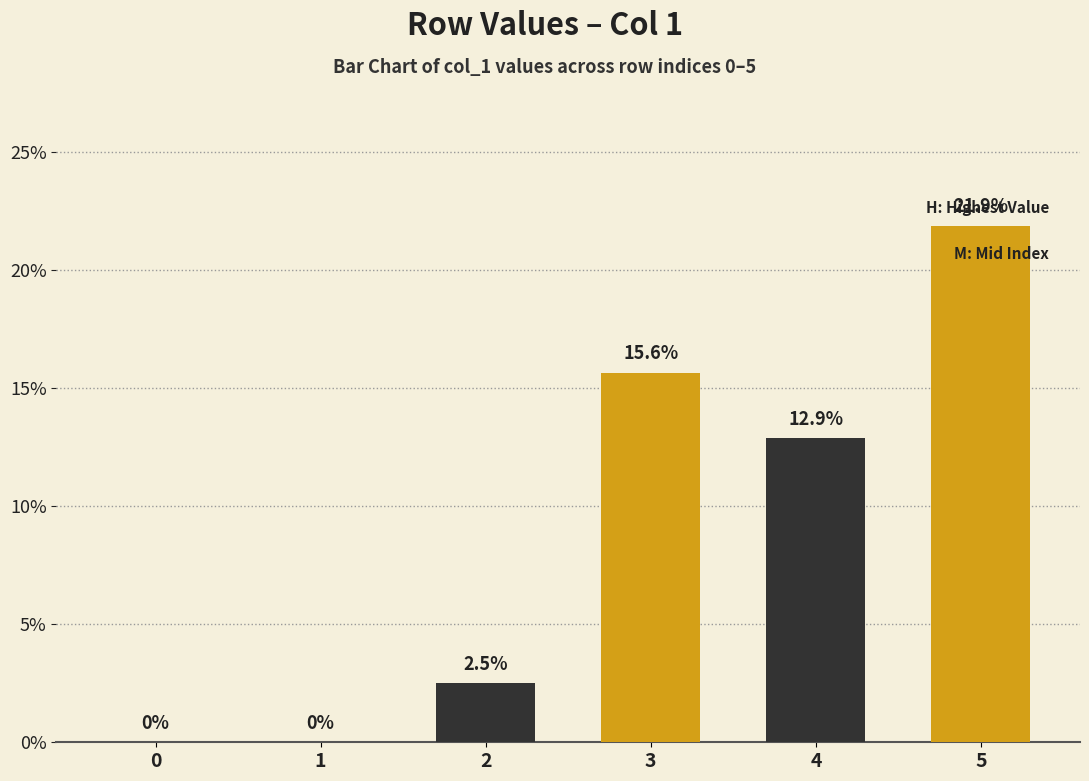

What is the average value?

8.8